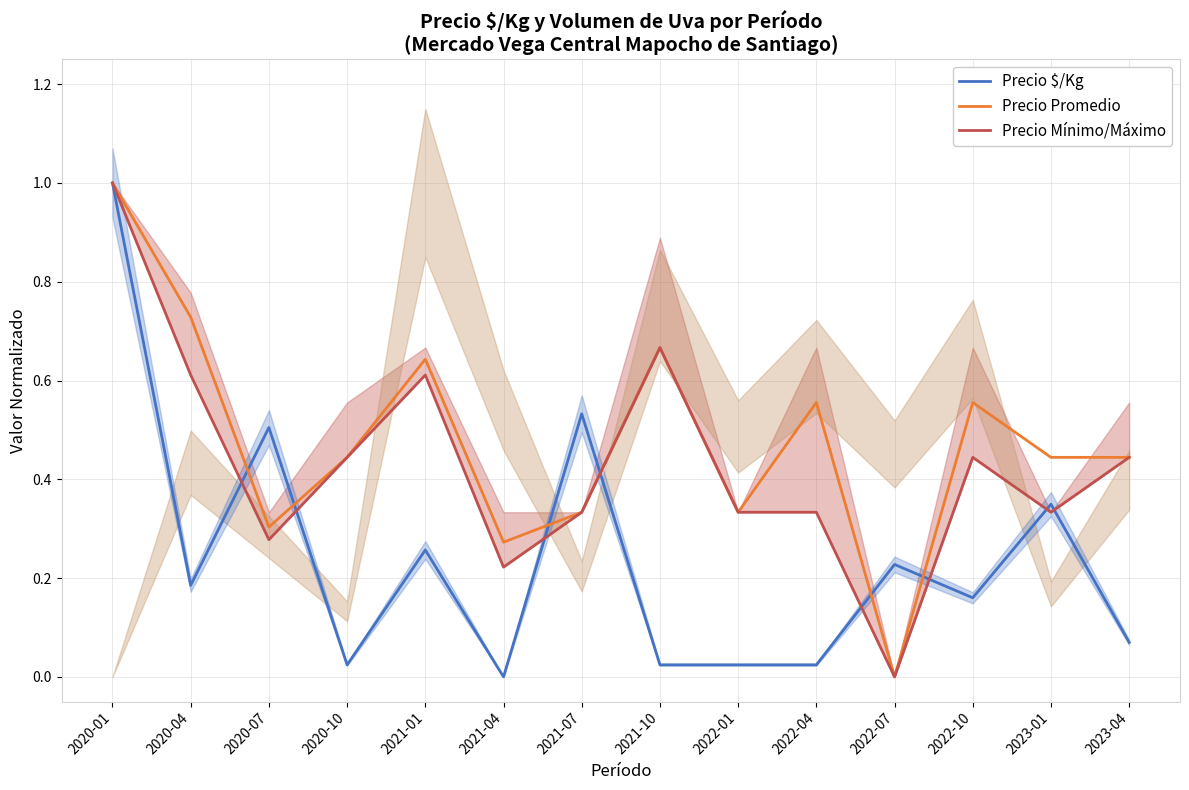

List the series in order of their overall mean, highest first.

Precio Promedio, Precio Mínimo/Máximo, Precio $/Kg